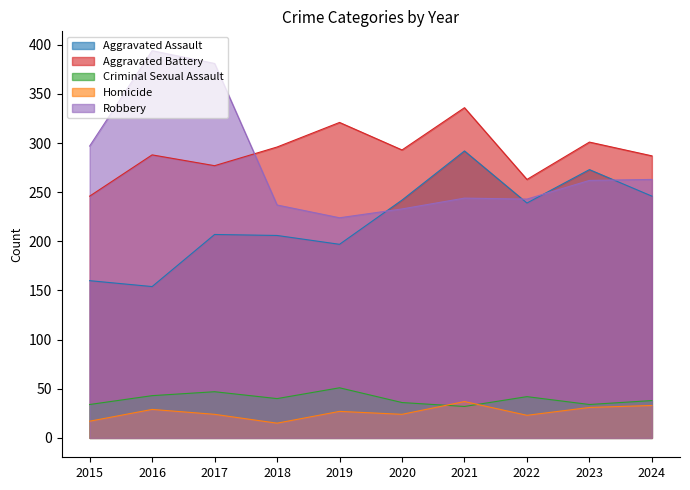

What are all the series names shown in the legend?

Aggravated Assault, Aggravated Battery, Criminal Sexual Assault, Homicide, Robbery